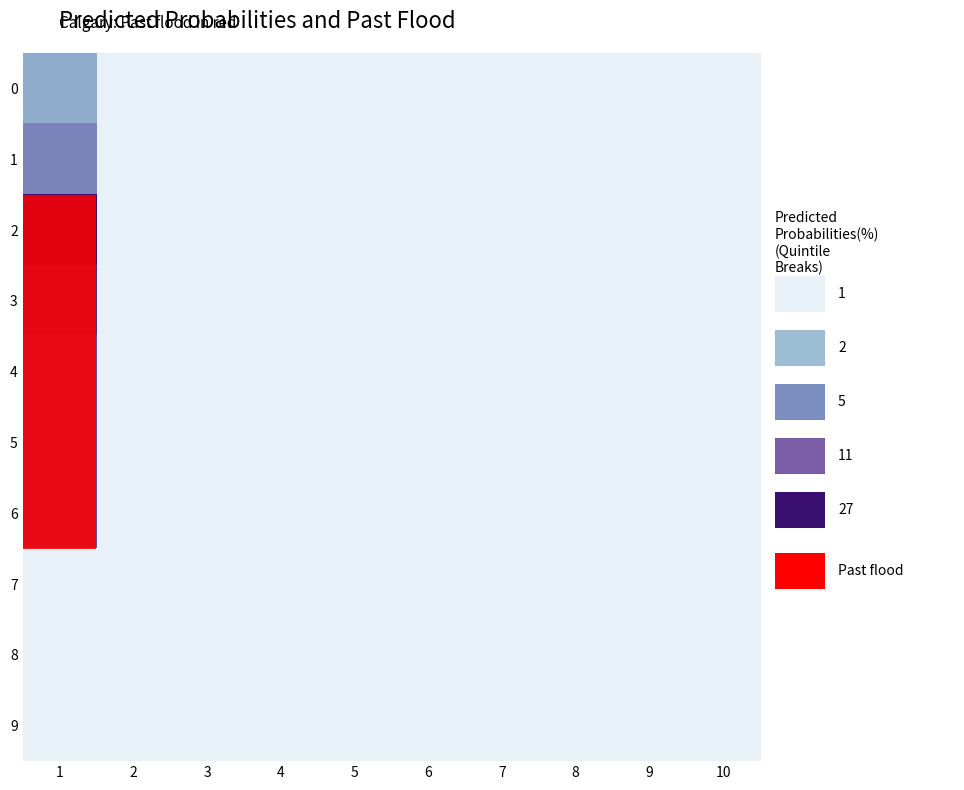

Reading left to right, list all the values displayed in this chart.

0: 1=19	2=0	3=0	4=0	5=0	6=0	7=0	8=0	9=0	10=0
1: 1=45	2=0	3=0	4=0	5=0	6=0	7=0	8=0	9=0	10=0
2: 1=190	2=0	3=0	4=0	5=0	6=0	7=0	8=0	9=0	10=0
3: 1=146	2=0	3=0	4=0	5=0	6=0	7=0	8=0	9=0	10=0
4: 1=100	2=0	3=0	4=0	5=0	6=0	7=0	8=0	9=0	10=0
5: 1=100	2=0	3=0	4=0	5=0	6=0	7=0	8=0	9=0	10=0
6: 1=100	2=0	3=0	4=0	5=0	6=0	7=0	8=0	9=0	10=0
7: 1=0	2=0	3=0	4=0	5=0	6=0	7=0	8=0	9=0	10=0
8: 1=0	2=0	3=0	4=0	5=0	6=0	7=0	8=0	9=0	10=0
9: 1=0	2=0	3=0	4=0	5=0	6=0	7=0	8=0	9=0	10=0